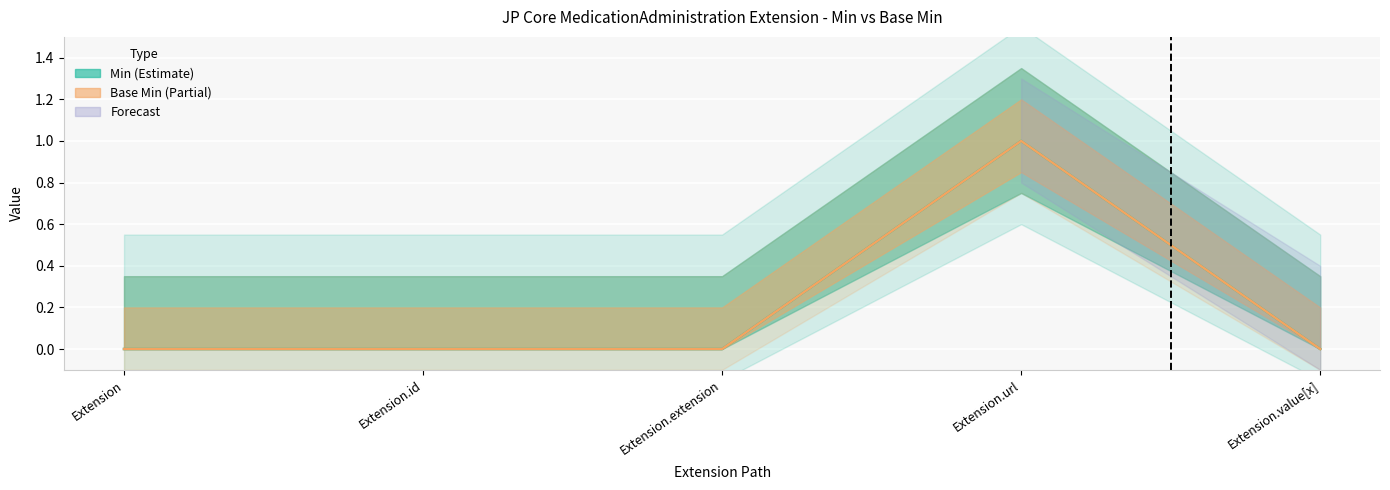

How many lines are shown in the chart?

2